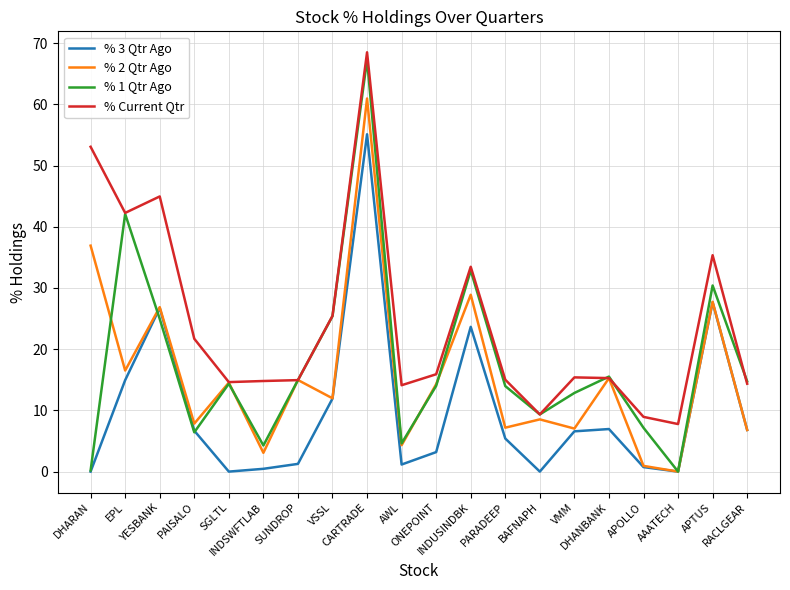

True or false: % Current Qtr and % 3 Qtr Ago intersect in this chart.

False